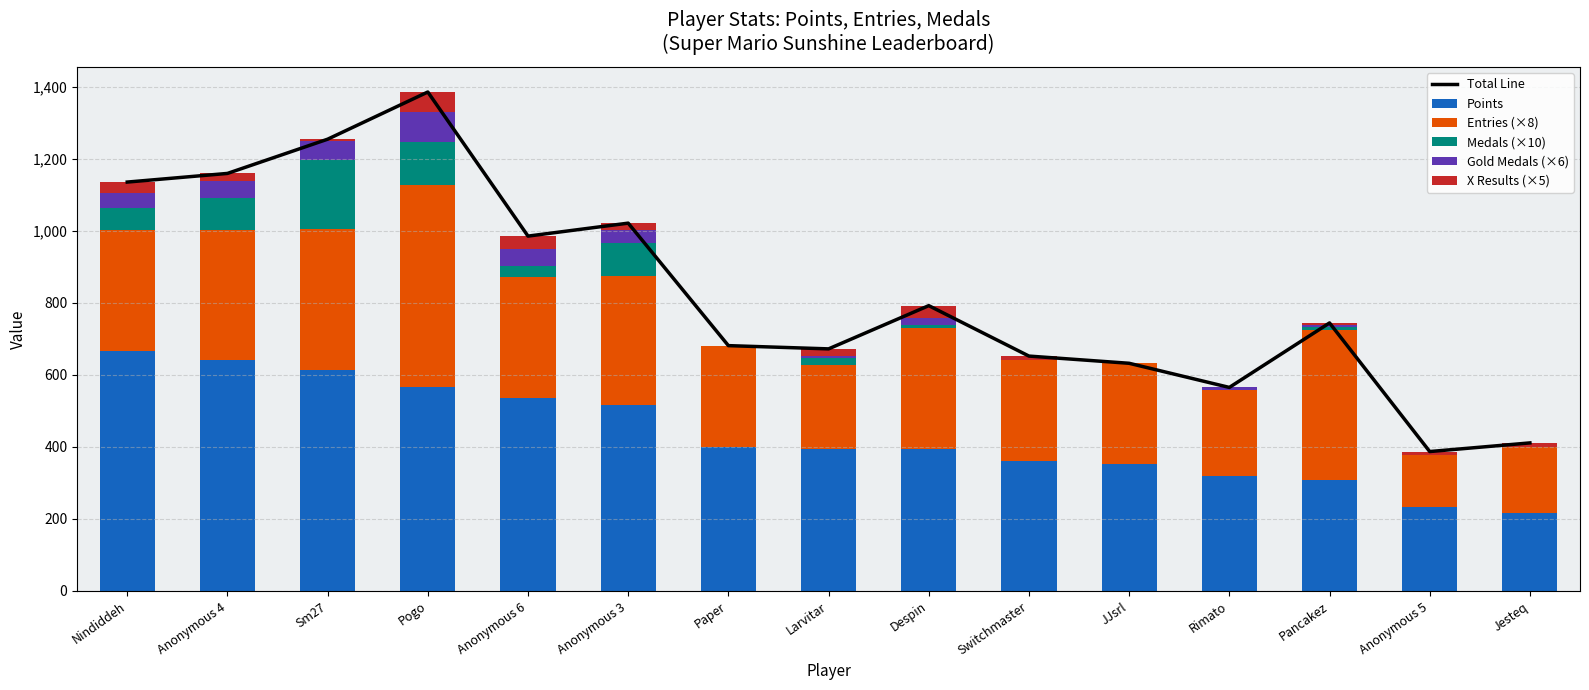

List the labels in order of Medals (×10) value, largest first.

Sm27, Pogo, Anonymous 4, Anonymous 3, Nindiddeh, Anonymous 6, Larvitar, Despin, Pancakez, Paper, Switchmaster, JJsrl, Rimato, Anonymous 5, Jesteq